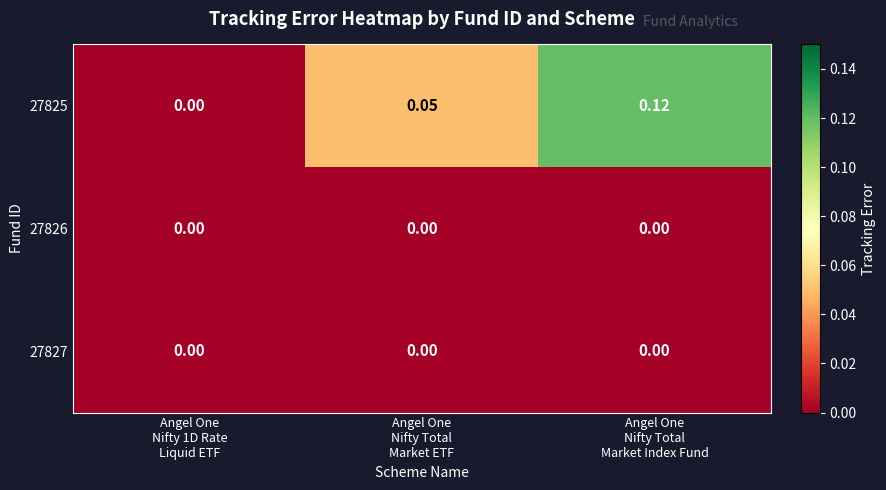

Which series has the largest range (max minus min)?

27825